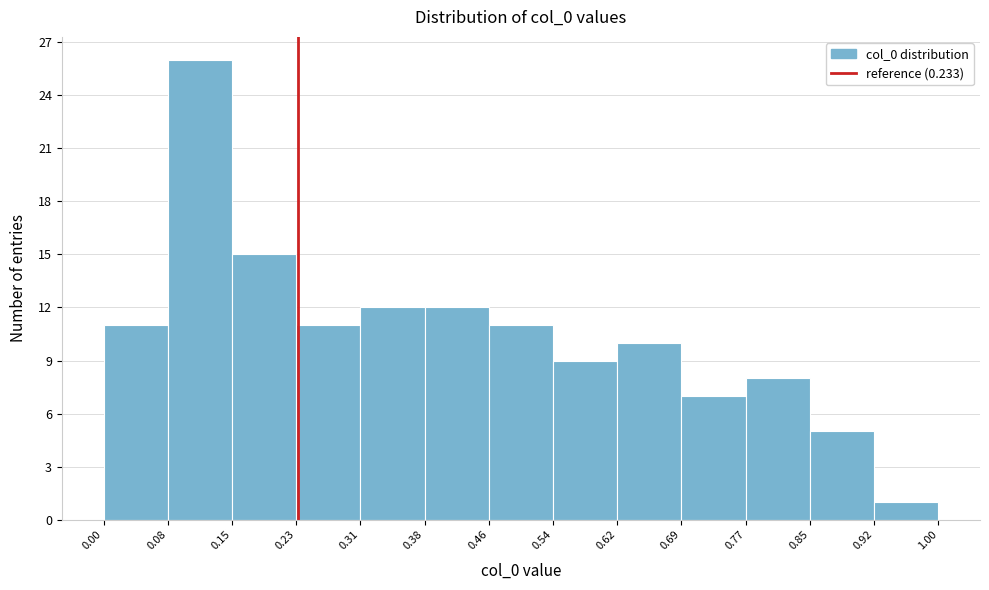

Reading left to right, list every bar in this chart as the range it spans on the x-axis followed by its height. The values are not printed on the chart, so give them approximately, as read against the axis.

0.00 to 0.08: 11
0.08 to 0.15: 26
0.15 to 0.23: 15
0.23 to 0.31: 11
0.31 to 0.38: 12
0.38 to 0.46: 12
0.46 to 0.54: 11
0.54 to 0.62: 9
0.62 to 0.69: 10
0.69 to 0.77: 7
0.77 to 0.85: 8
0.85 to 0.92: 5
0.92 to 1.00: 1